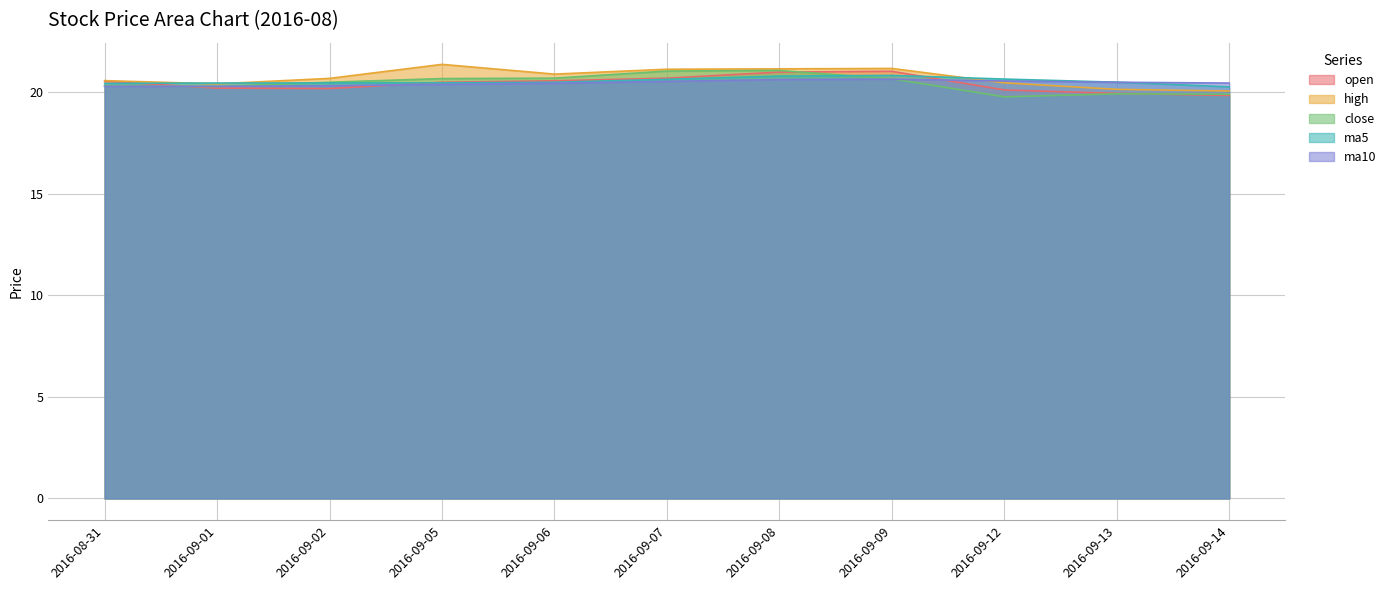

Which series changed the most between 2016-09-08 and 2016-09-14?

close